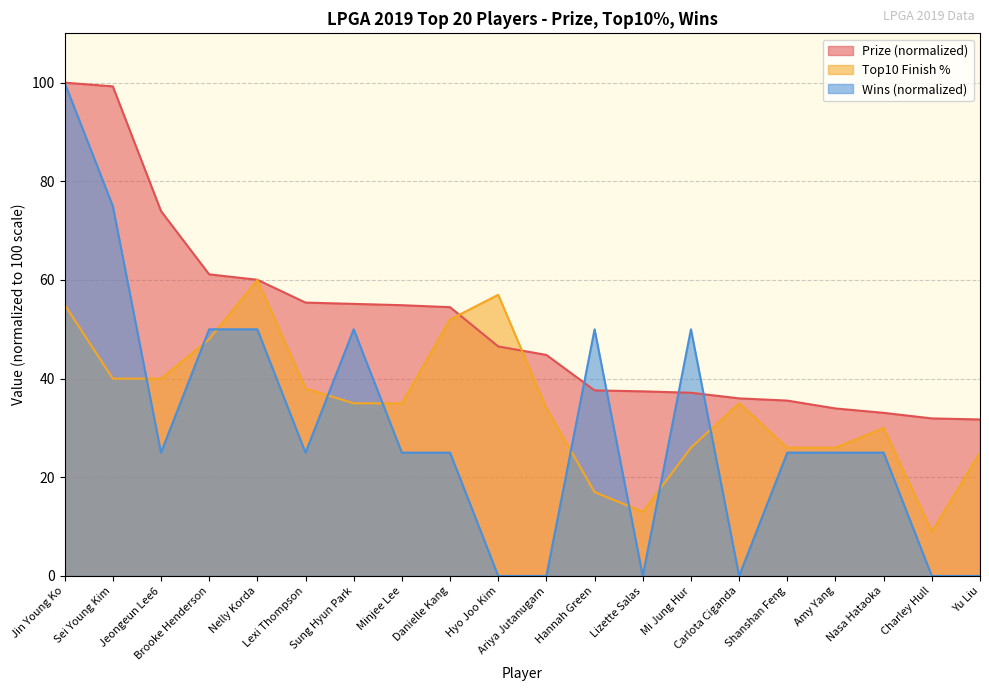

Which has a higher value, Hannah Green or Jin Young Ko?

Jin Young Ko